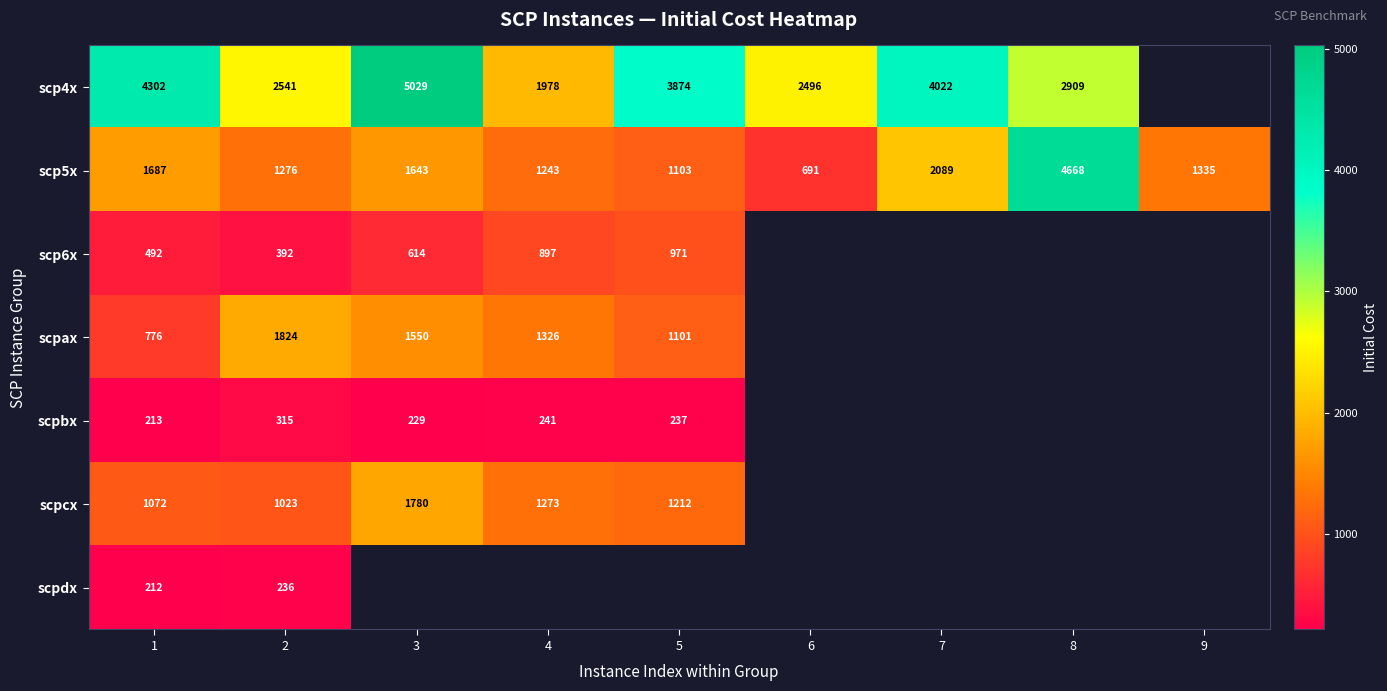

Is the value of scpdx at 2 greater than the value of scp4x at 7?

No